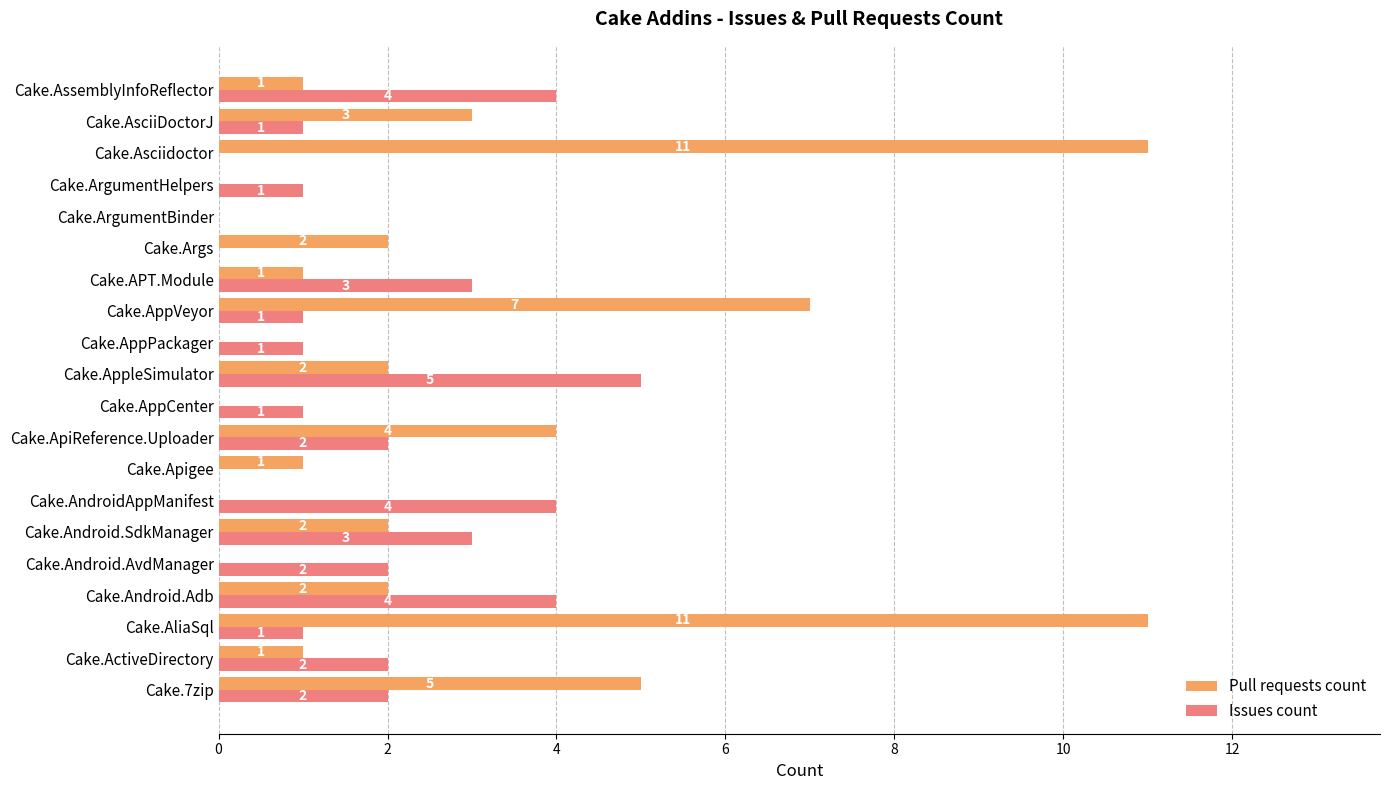

Is it true that Issues count equals 2 at Cake.Args?

False